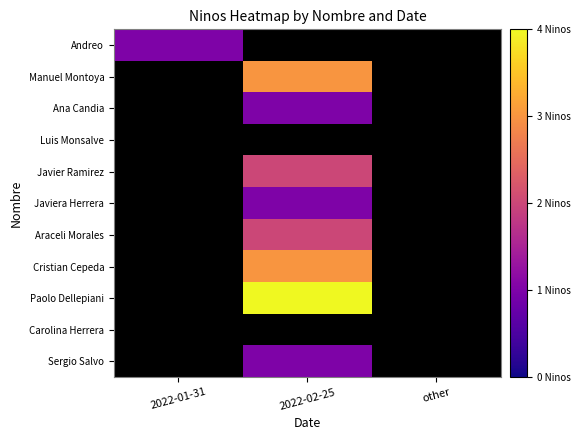

How many categories are shown in the chart?

3